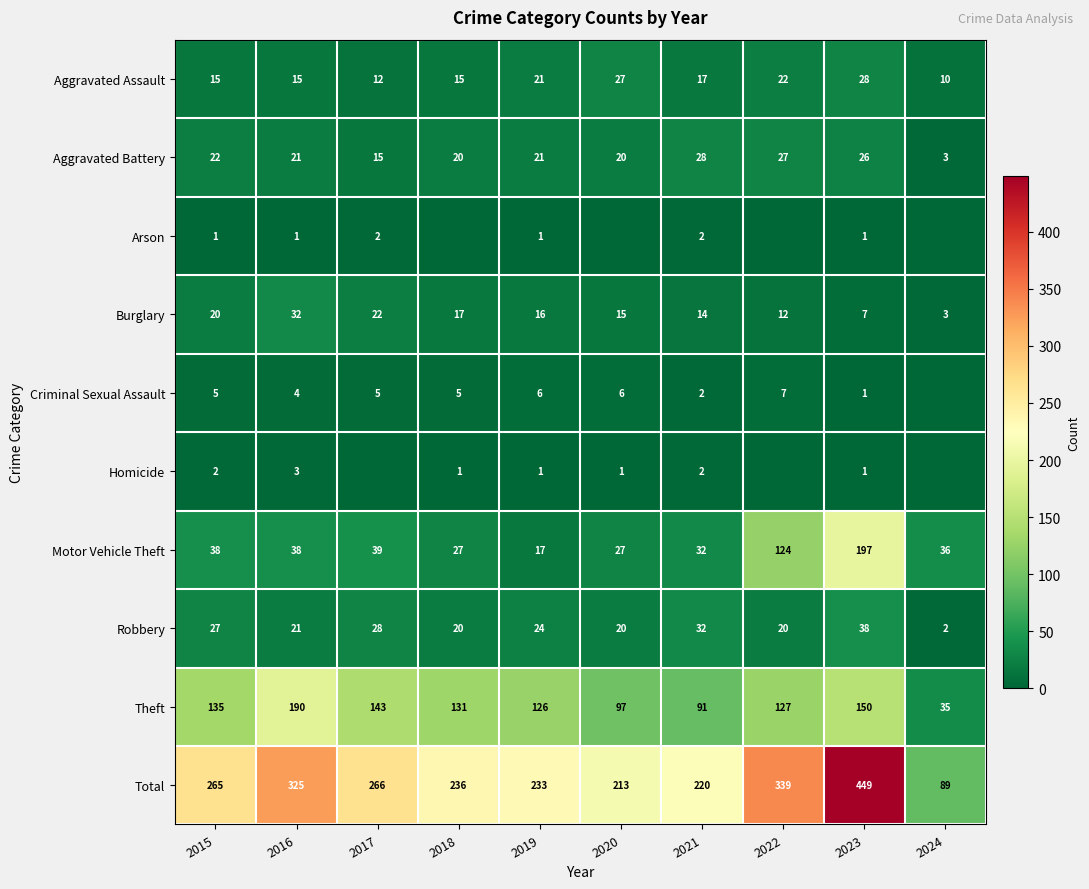

How many categories are shown in the chart?

10